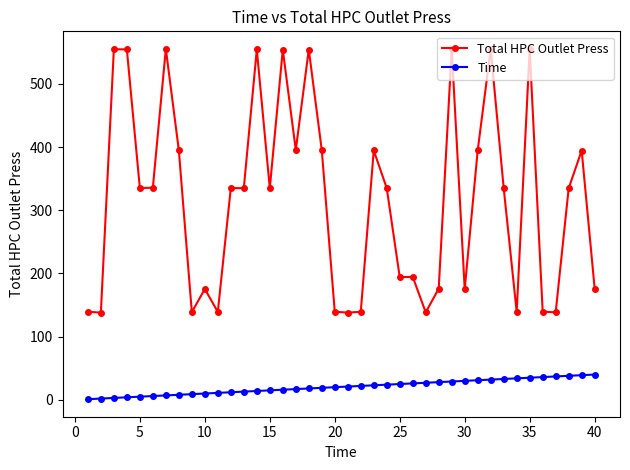

Which series has the largest range (max minus min)?

Total HPC Outlet Press